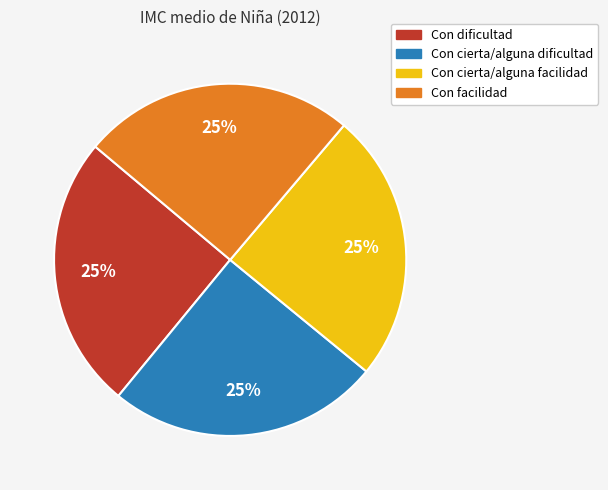

Is it true that Con dificultad is 25% of the pie?

True